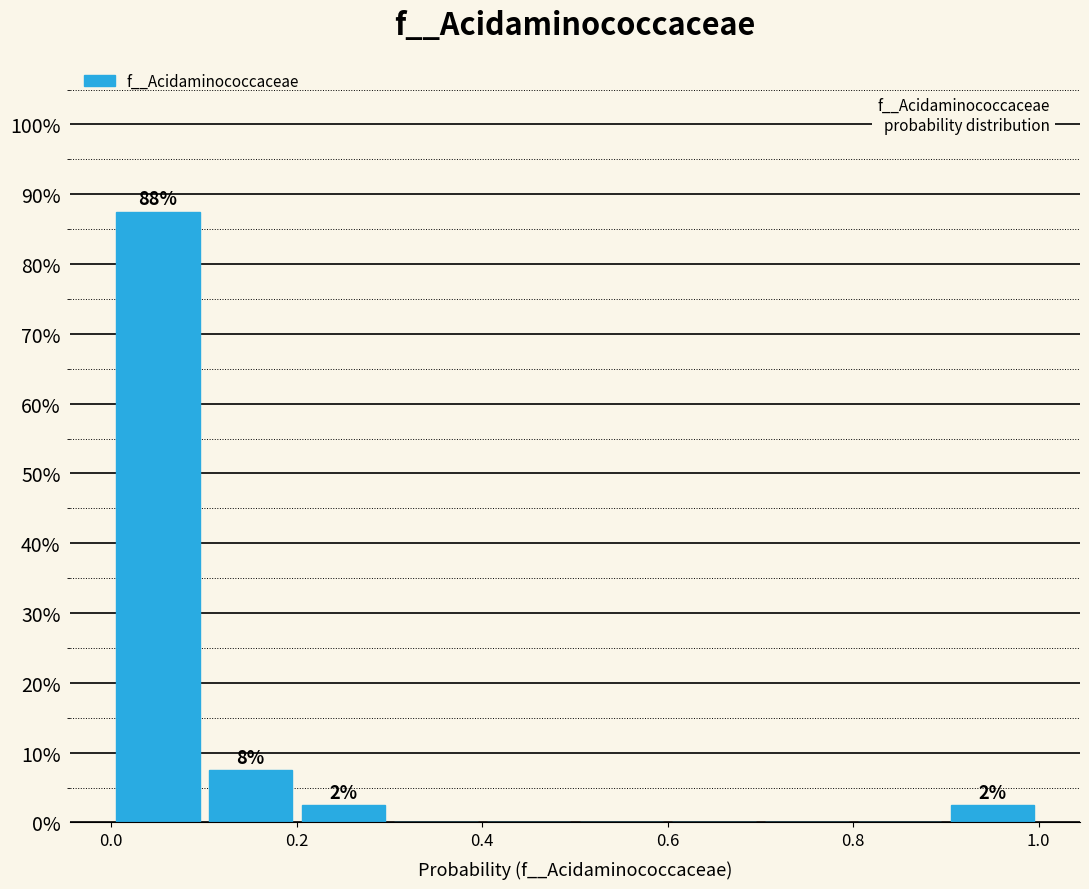

Over which range of the x-axis is the bar tallest?

0.0 to 0.1